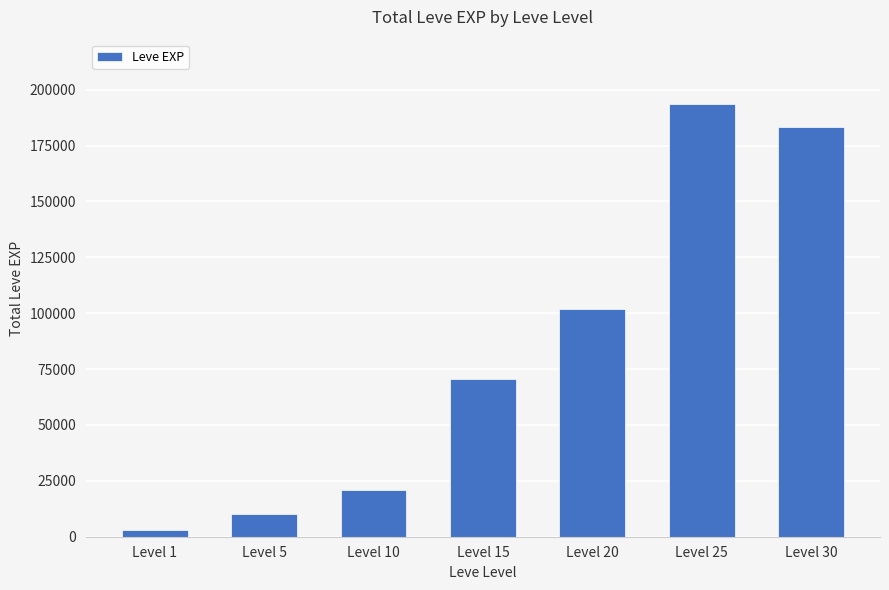

What is the maximum value shown in the chart?

193350